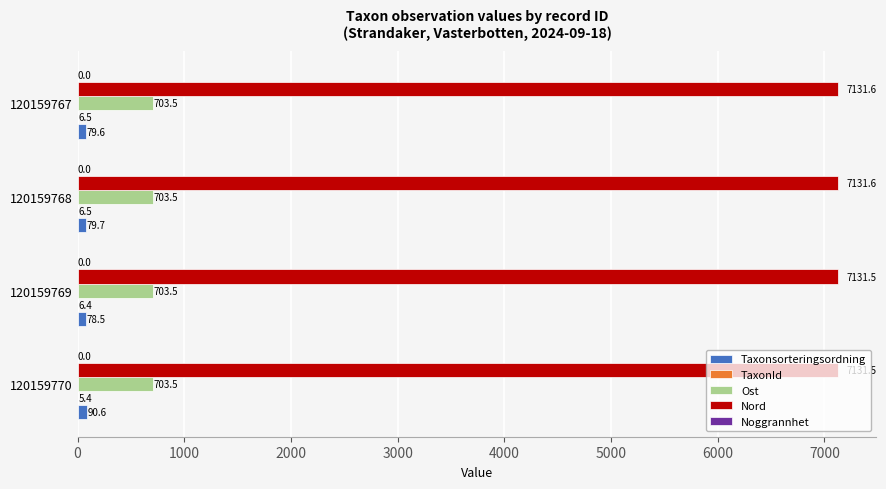

Is the value of Taxonsorteringsordning at 120159769 greater than the value of Ost at 120159770?

No